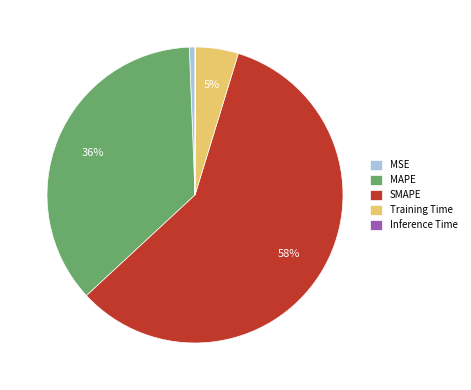

Between MSE and Training Time, which is larger?

Training Time